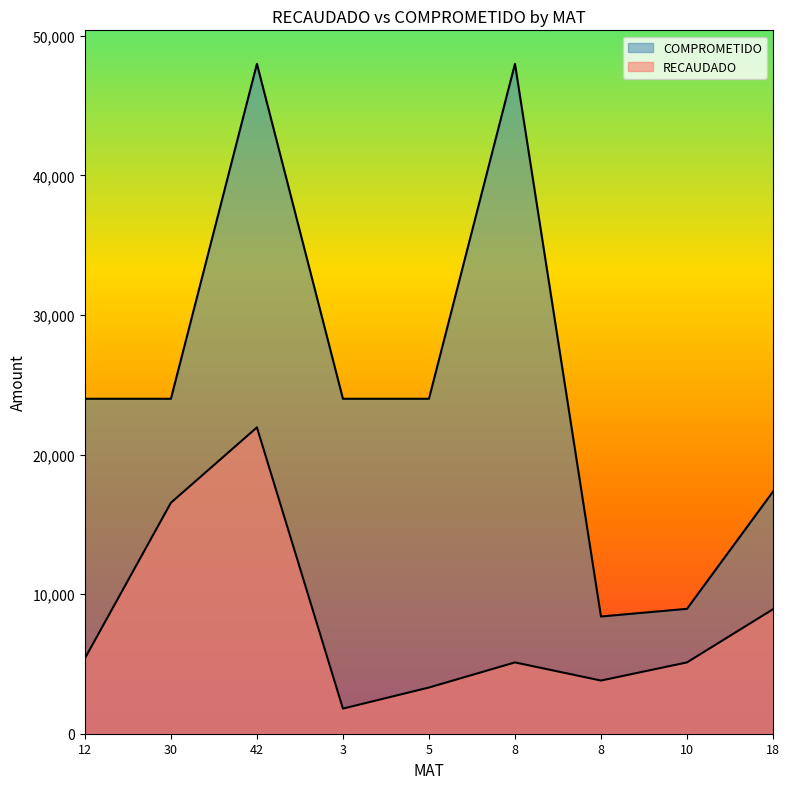

What are all the series names shown in the legend?

RECAUDADO, COMPROMETIDO